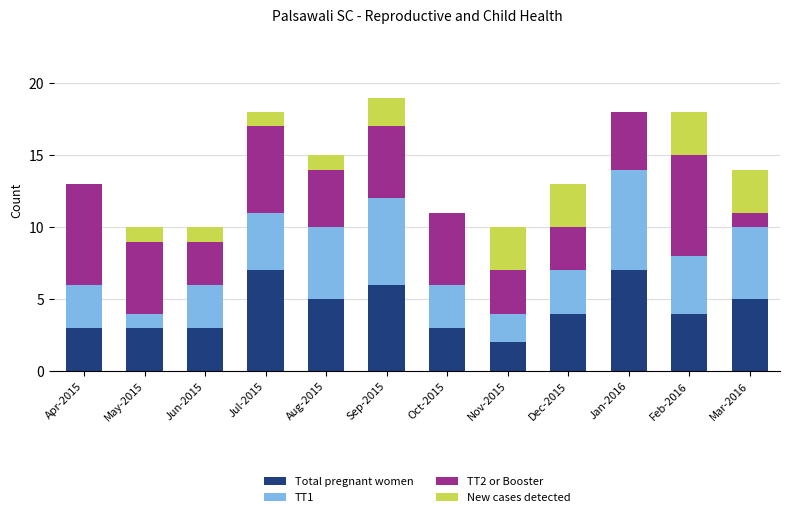

What is the total value across all series at Dec-2015?

13